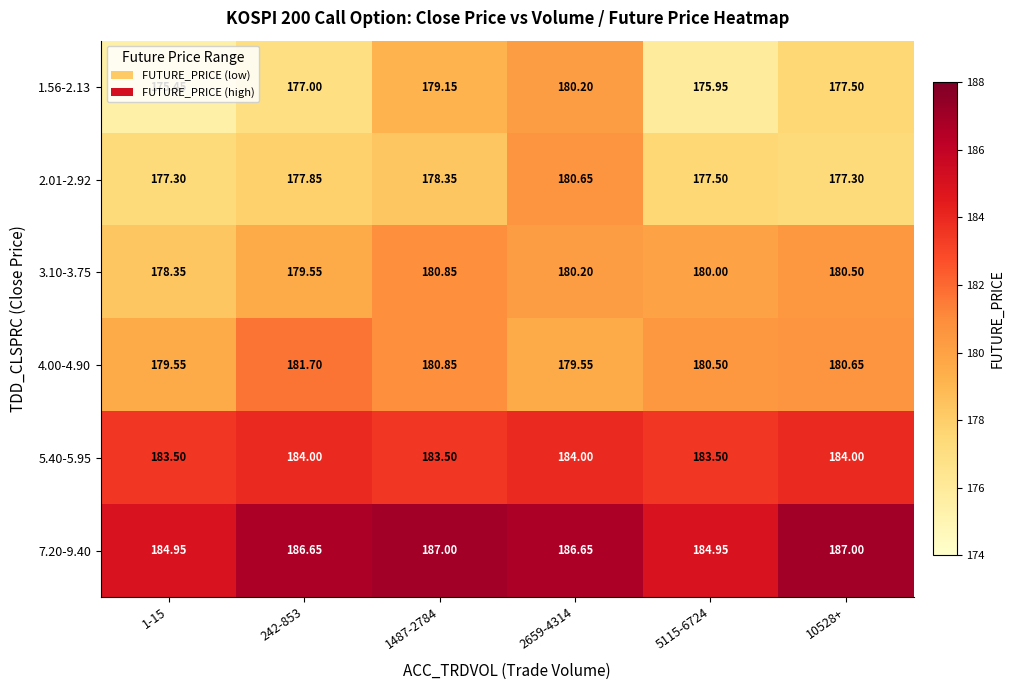

Is the value of 2.01-2.92 at 2659-4314 greater than the value of 4.00-4.90 at 5115-6724?

Yes